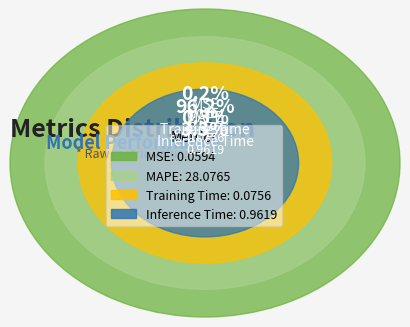

How many slices are in this pie chart?

4